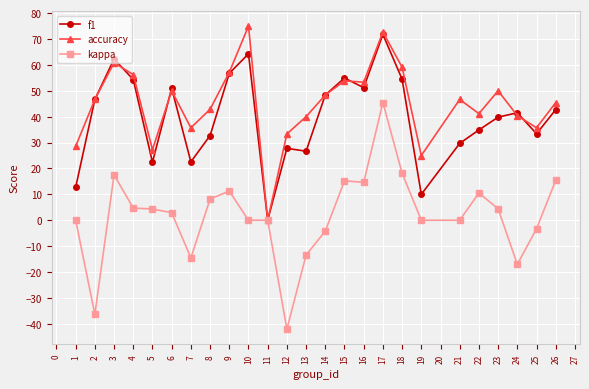

Does the chart display data point markers on the line(s)?

Yes